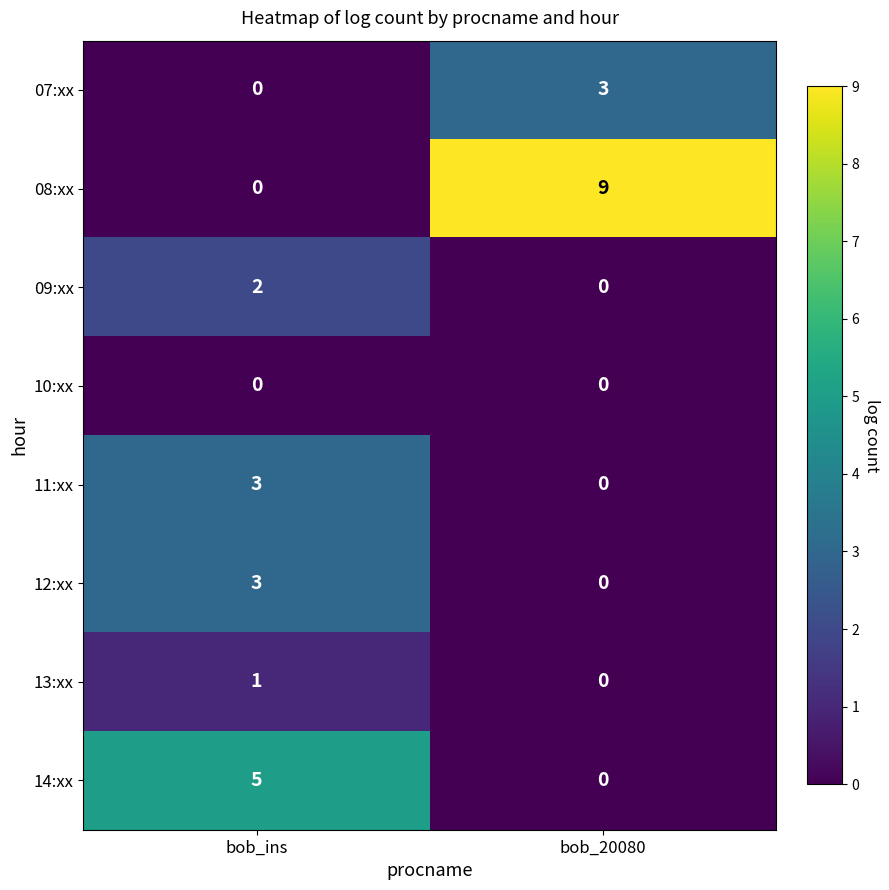

What is the sum of the 14:xx values at bob_ins and bob_20080?

5